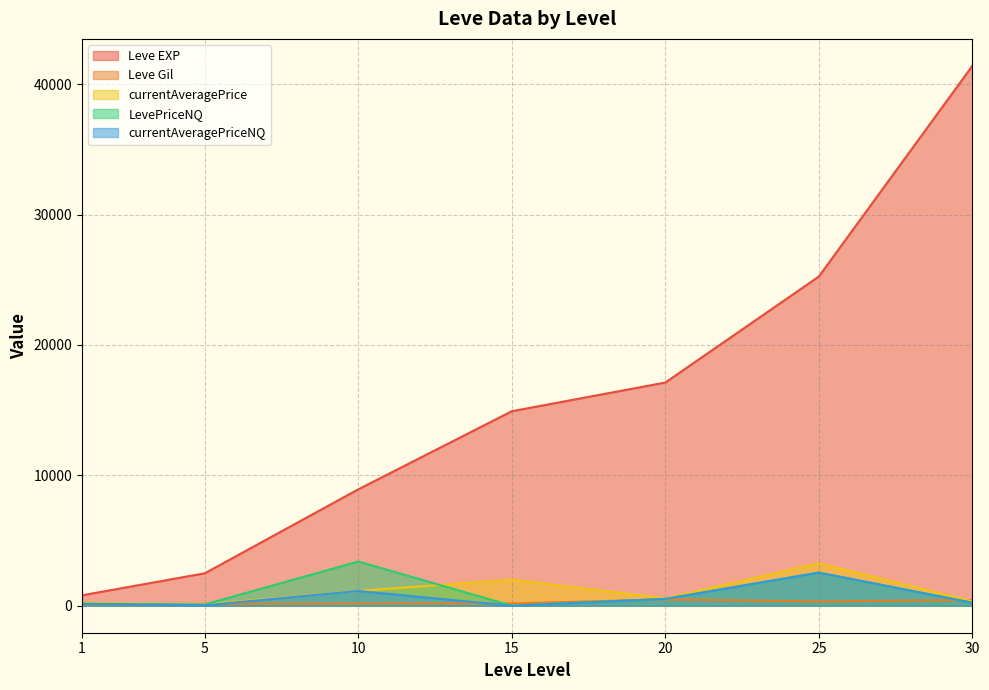

What is the value of the currentAveragePrice point at the 3rd from the left?

1130.4